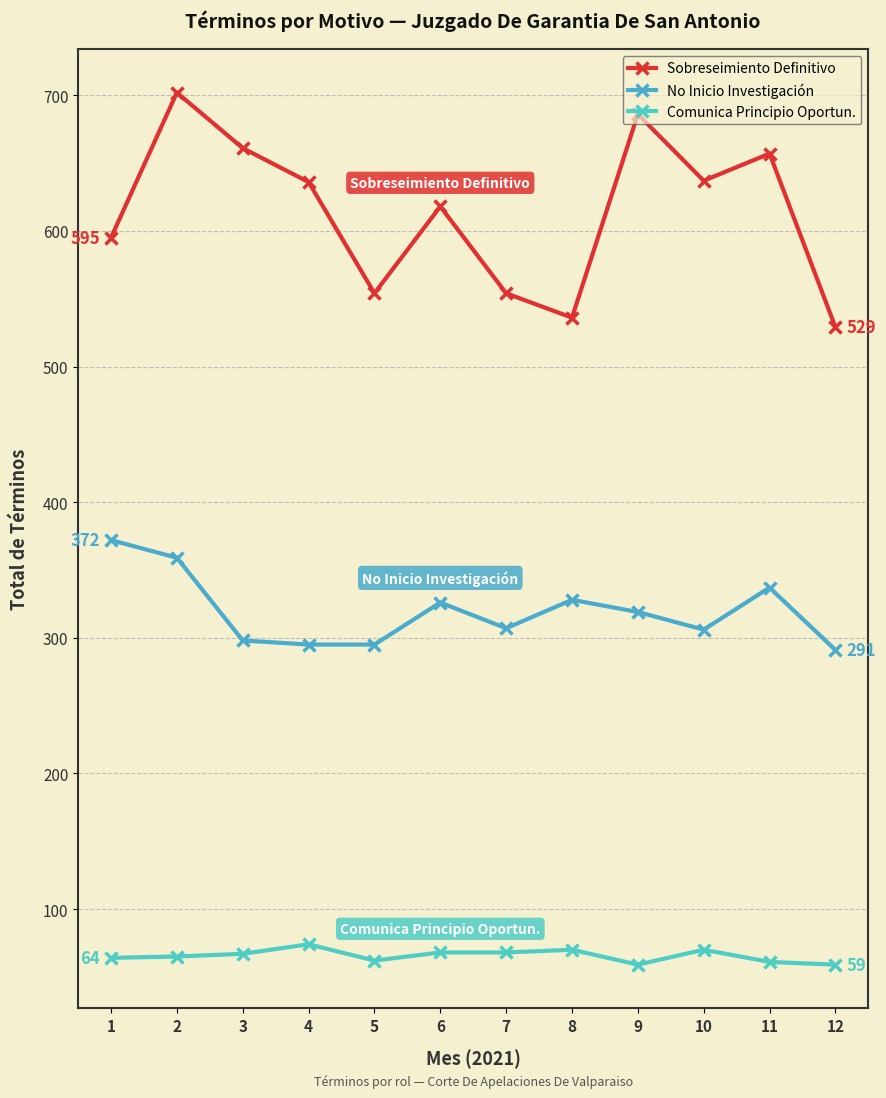

The Comunica Principio Oportun. series shows 40 at 8. True or false?

False